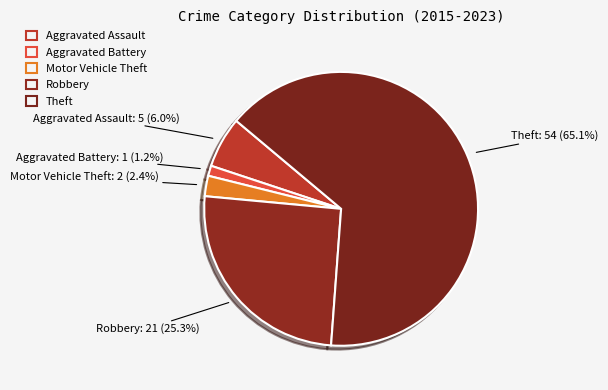

Does any single category account for the majority?

Yes